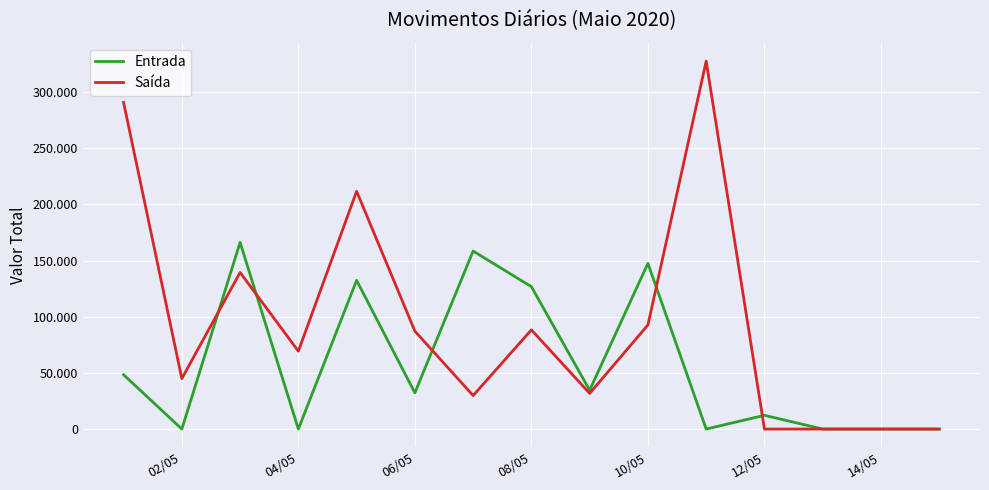

Where is the first local minimum for Entrada?

02/05